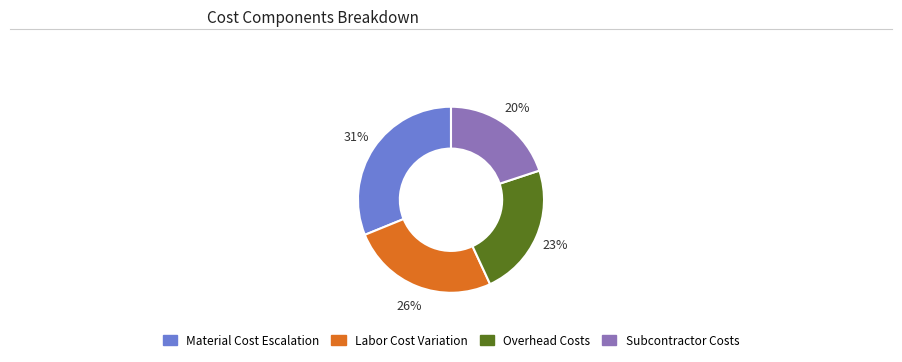

Is there a majority slice in this chart?

No